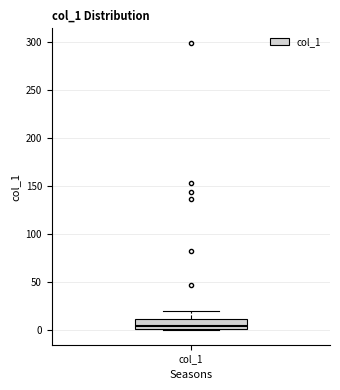

Read this box plot against the y-axis: the position of the median line, the range covered by the box, and the ends of both whiskers. The values are not printed on the chart, so give them approximately, as read against the axis.

median 5, box 0 to 10, whiskers 0 to 20